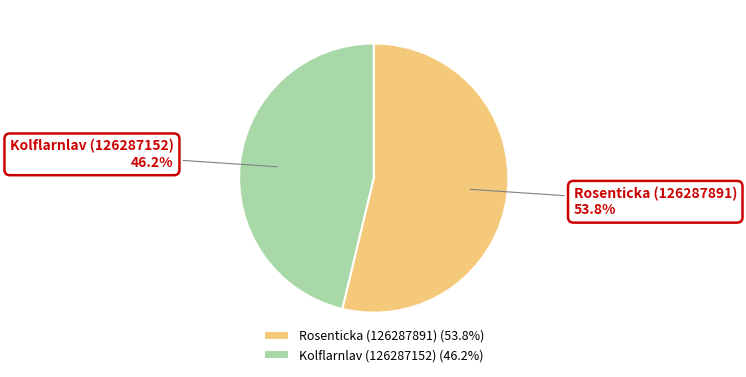

Which slice is the largest?

Rosenticka (126287891)